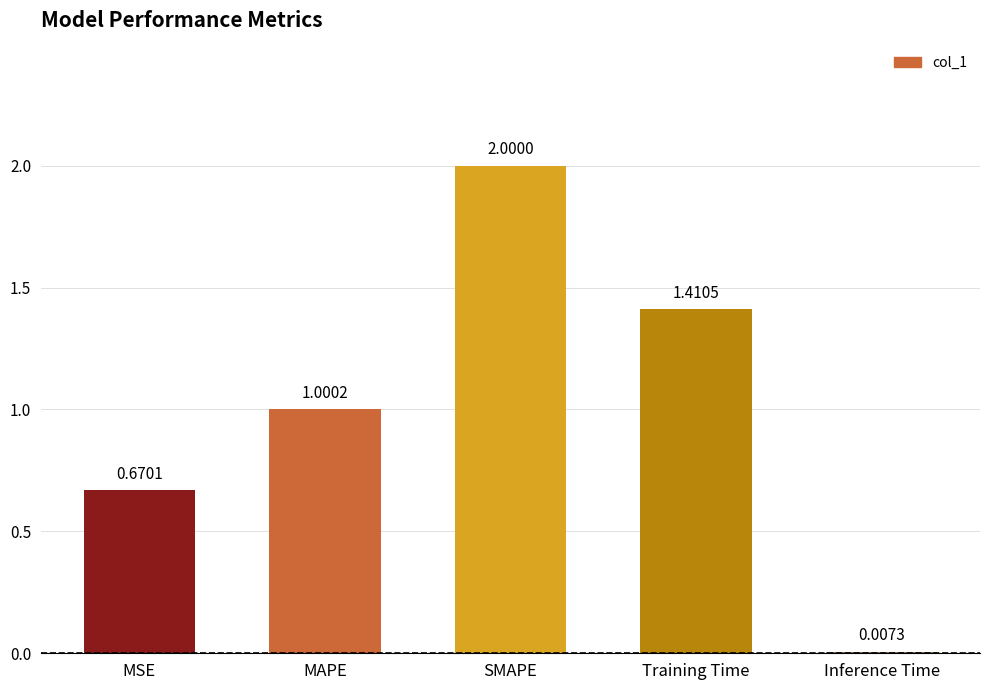

What is the maximum value shown in the chart?

2.0